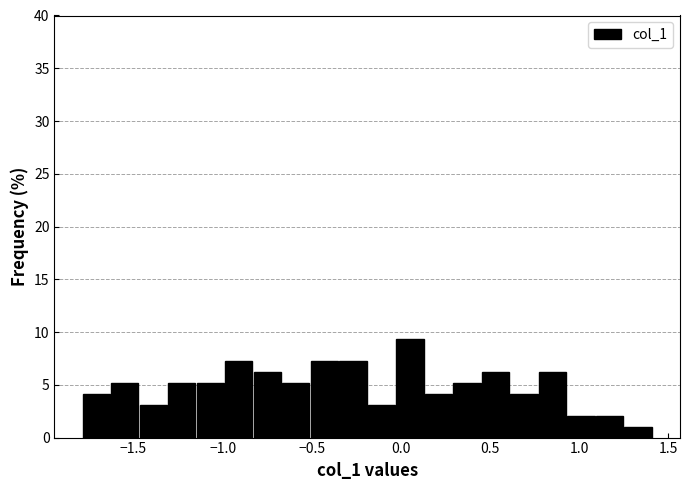

Read against the x-axis, roughly where is the centre of the tallest bar?

0.05